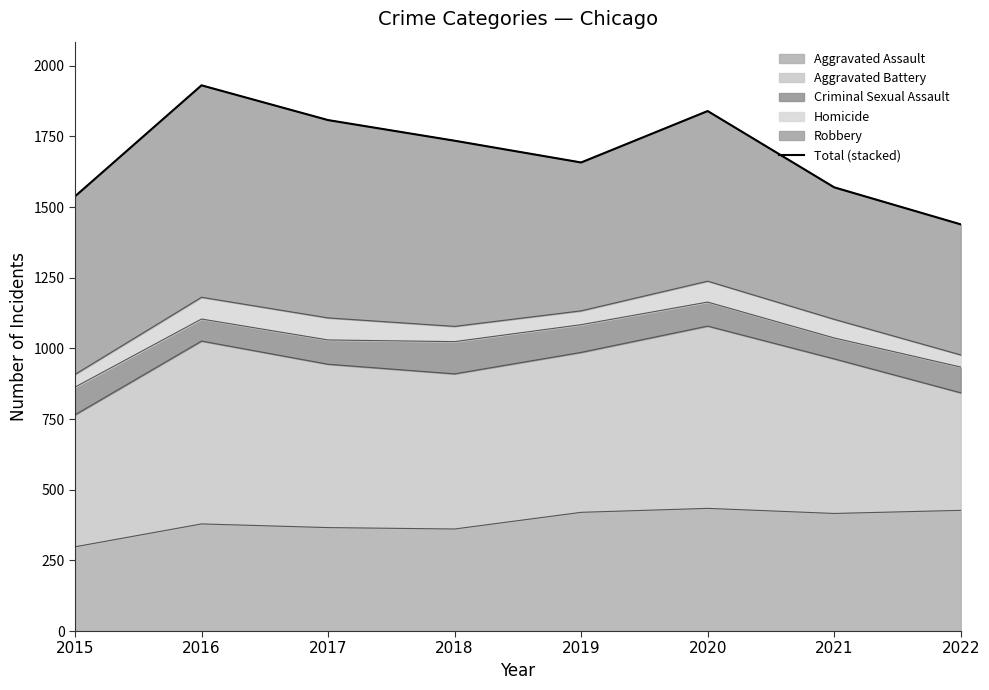

Where is the first local maximum?

2016